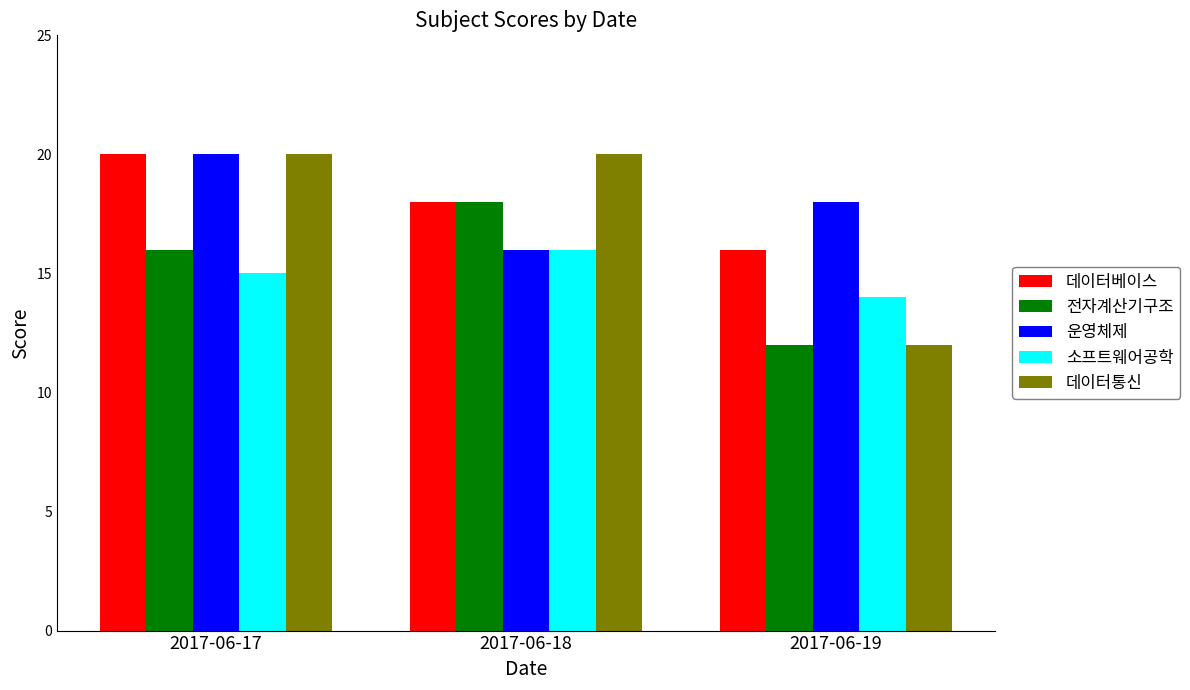

What is the difference between the highest and lowest values at 2017-06-18?

4